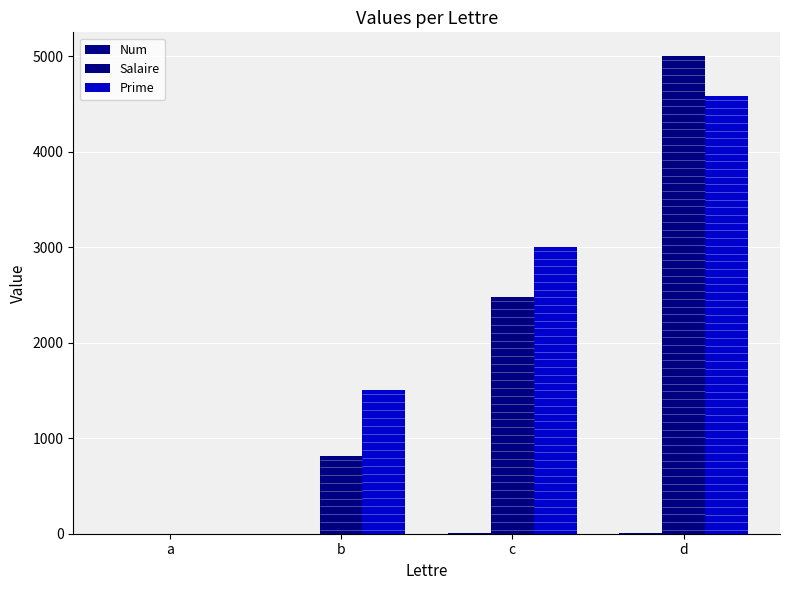

The value of Num at a is 1. True or false?

True